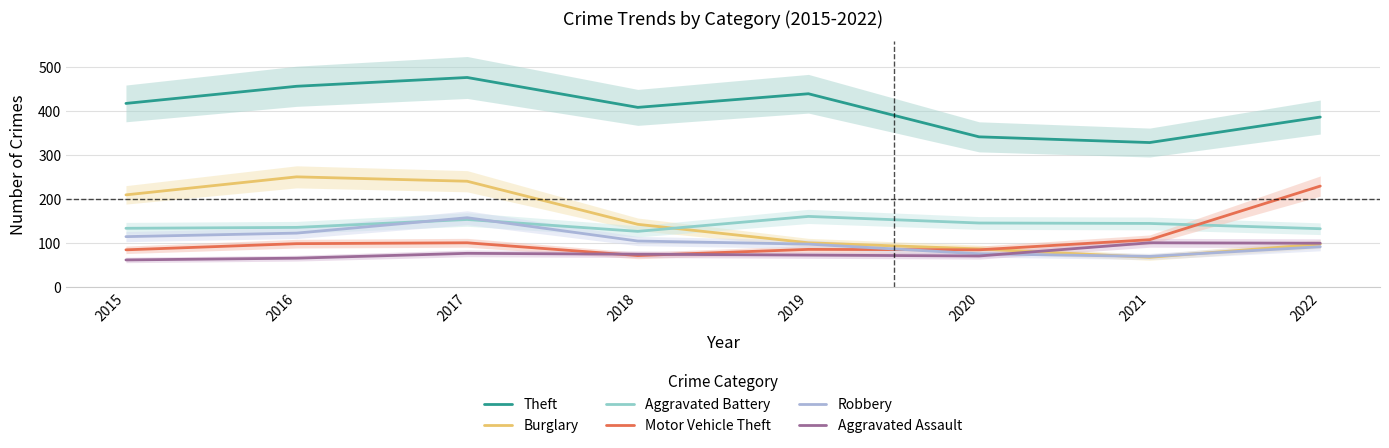

True or false: Theft has a value of 329 at 2021.

True